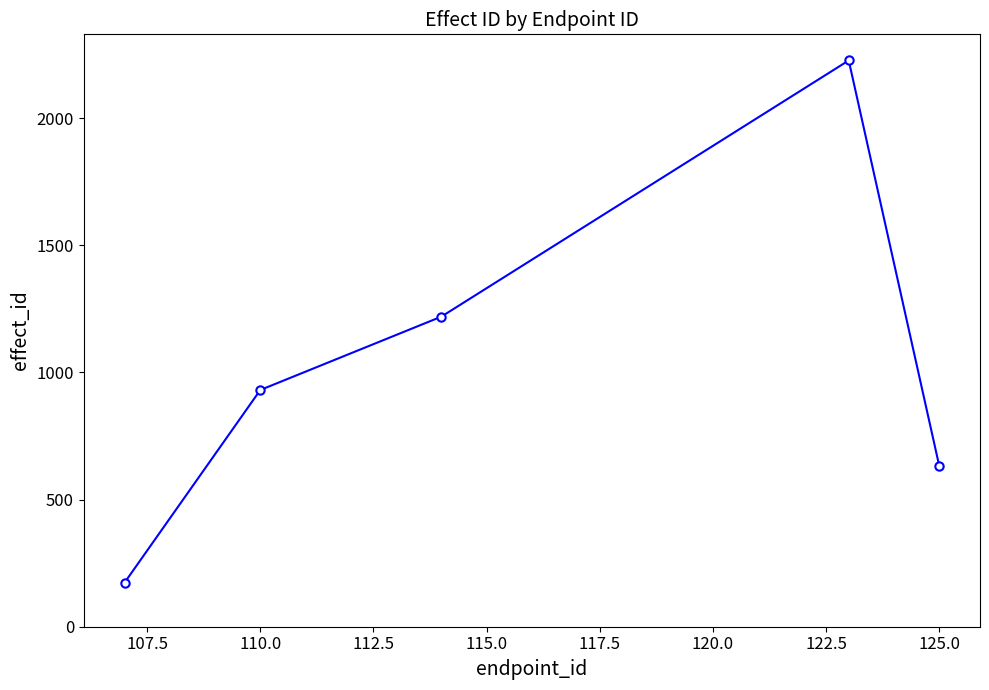

What is the average value?

1036.5